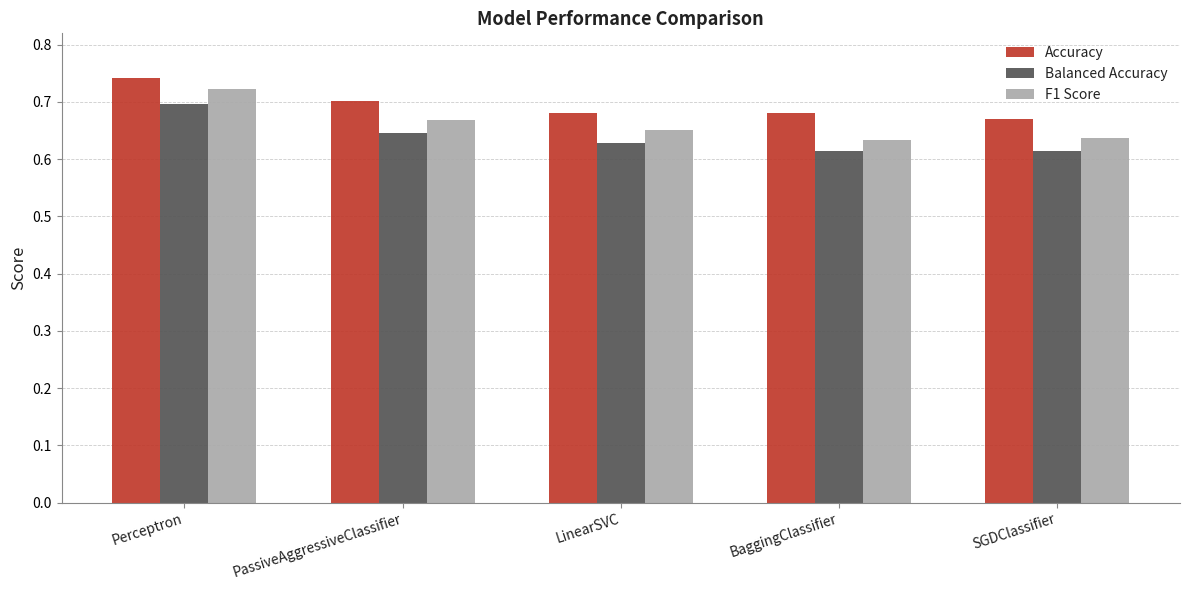

What are all the series names shown in the legend?

Accuracy, Balanced Accuracy, F1 Score